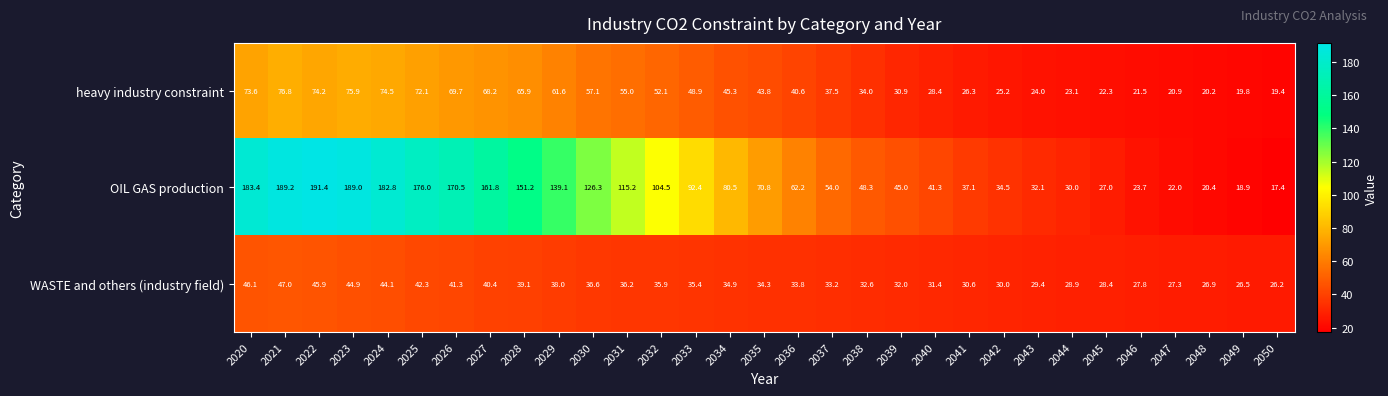

At which category is the sum across all series the highest?

2021